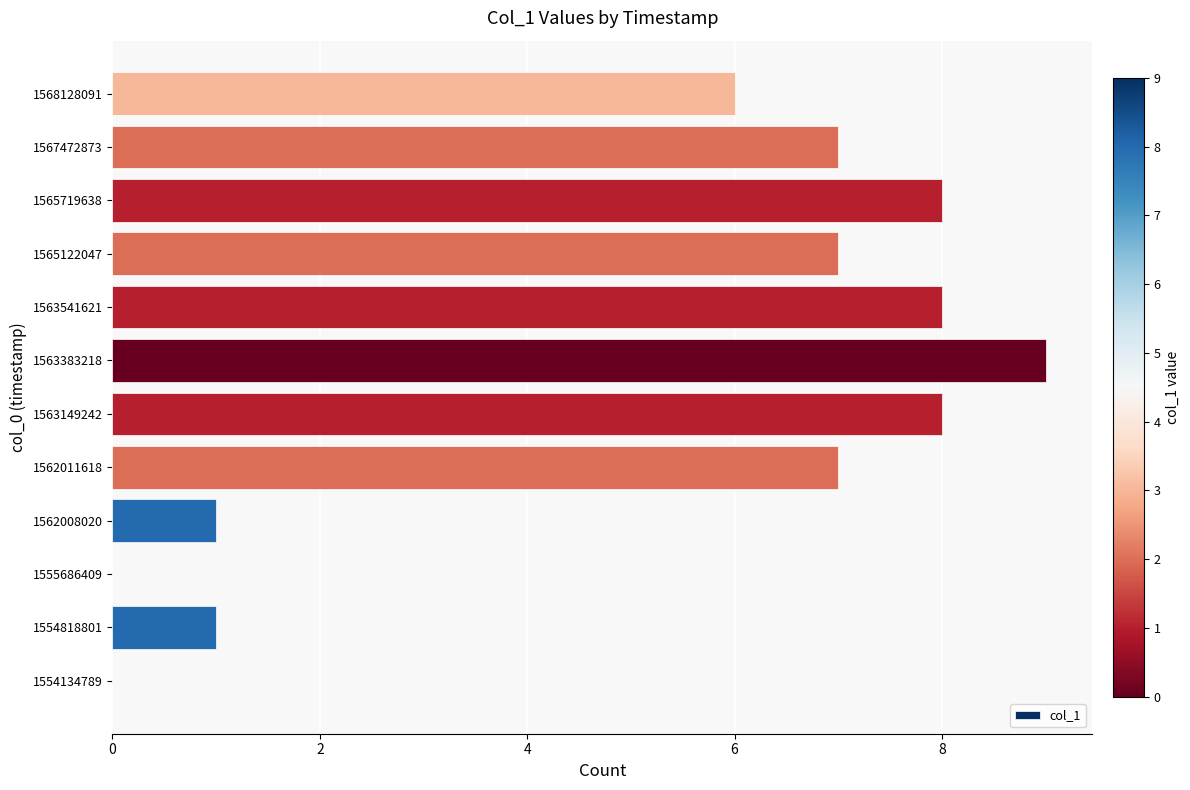

The value at 1555686409 is 5. True or false?

False